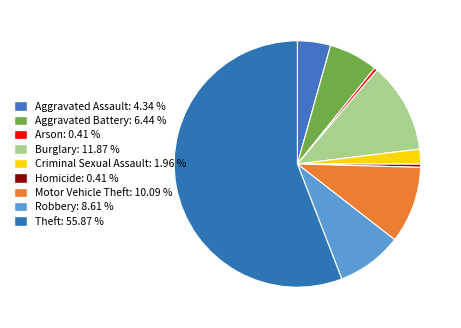

Count the number of slices in the pie.

9